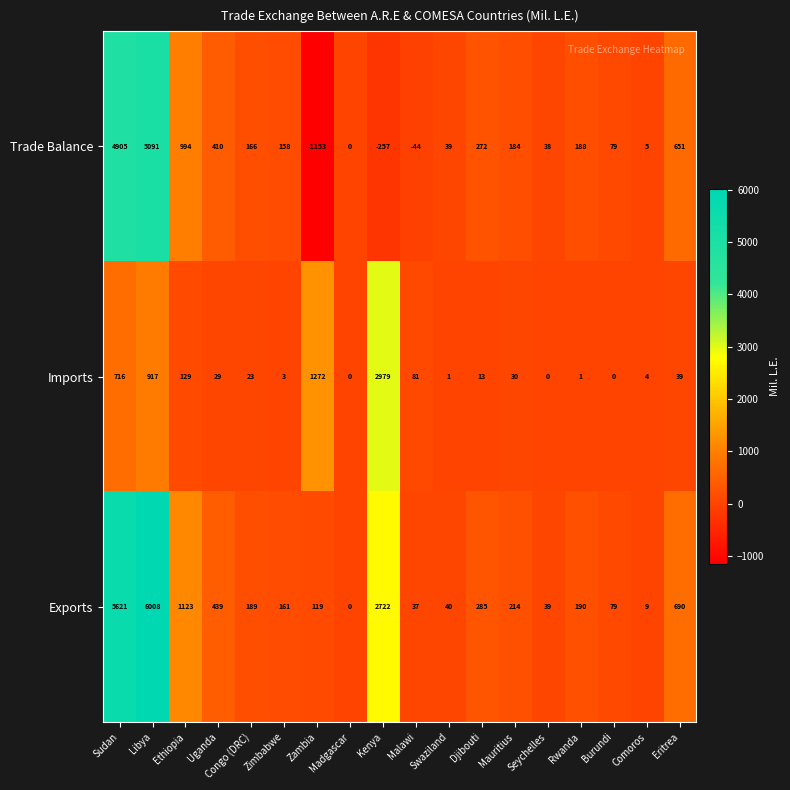

True or false: Exports has a value of 1123 at Ethiopia.

True